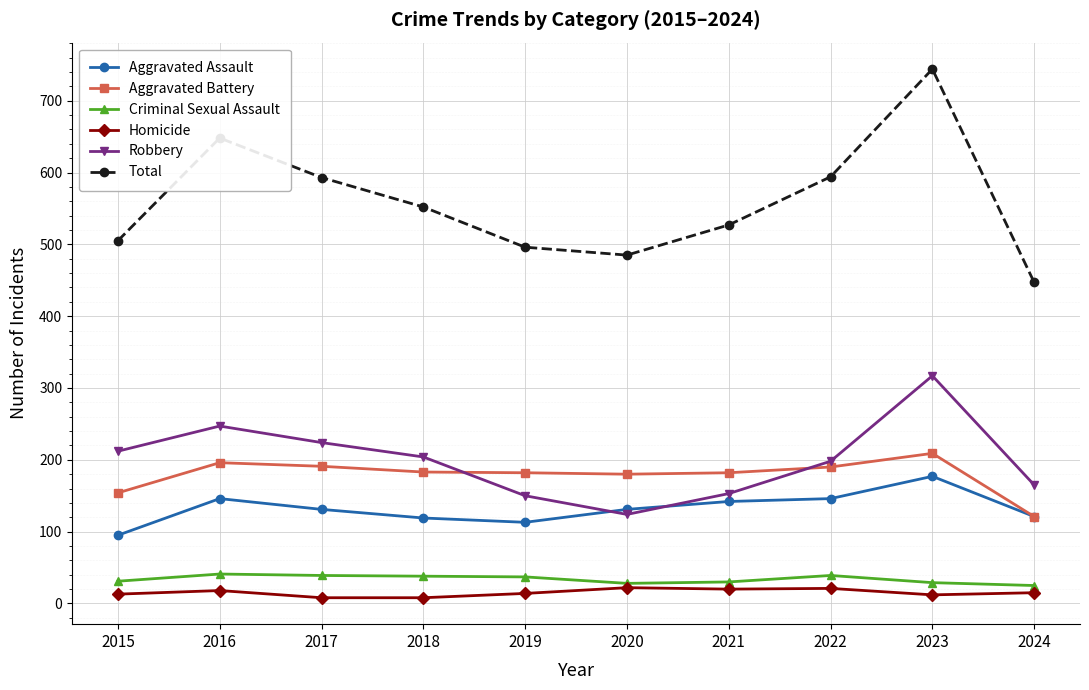

True or false: Homicide and Aggravated Assault intersect in this chart.

False